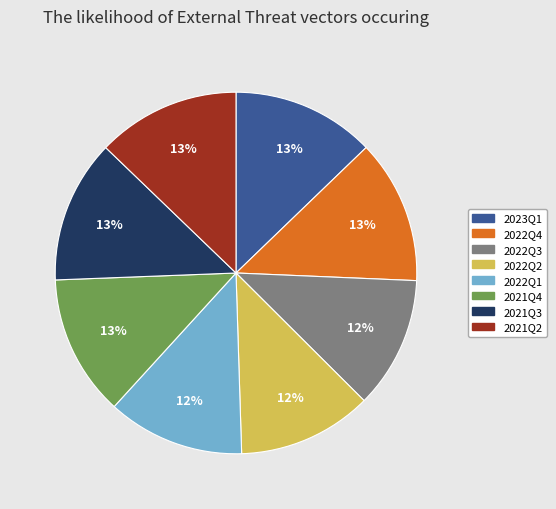

Do 2022Q4 and 2022Q3 together represent more than half of the pie?

No